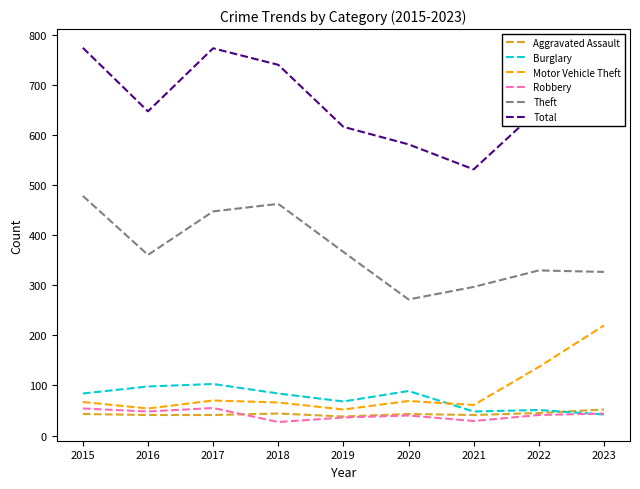

Is it true that Theft equals 470 at 2020?

False